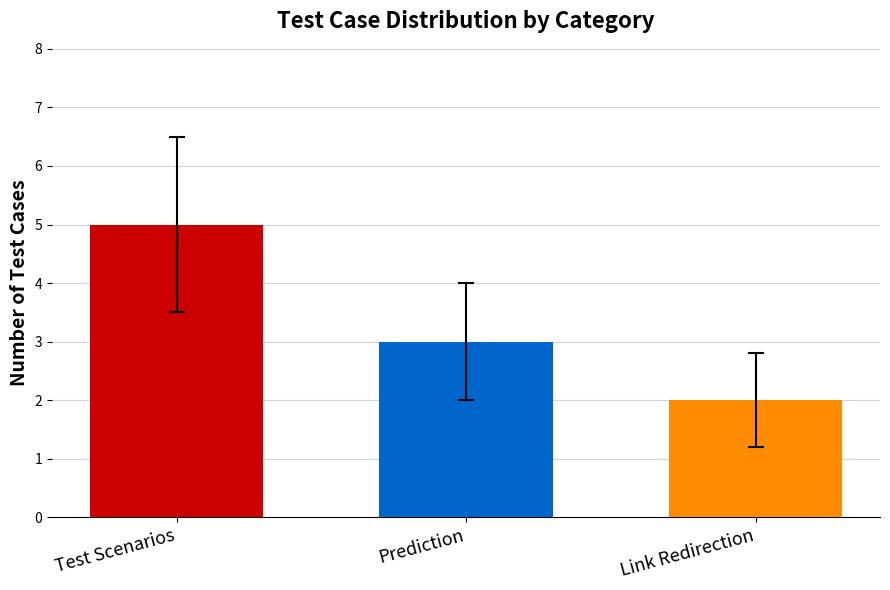

At which category does the chart reach its minimum across all series?

Link Redirection